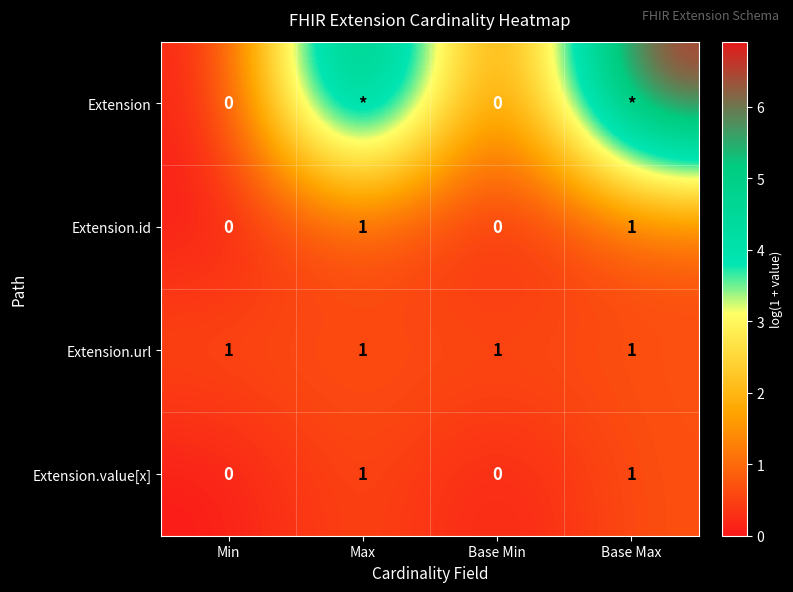

Is the value of Extension.url at Min greater than the value of Extension at Min?

Yes